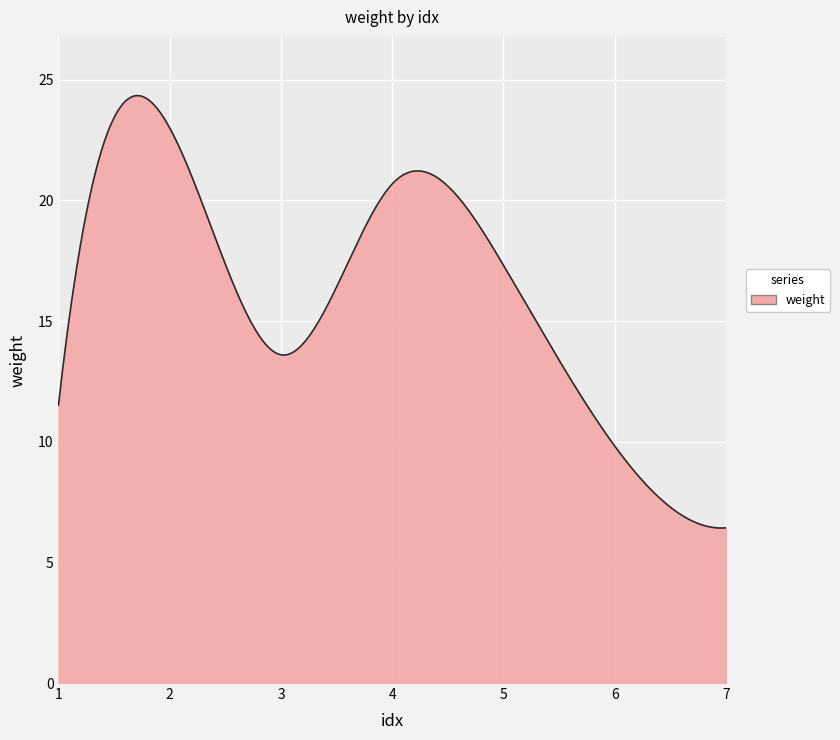

What is the difference between the maximum and minimum values?

17.9